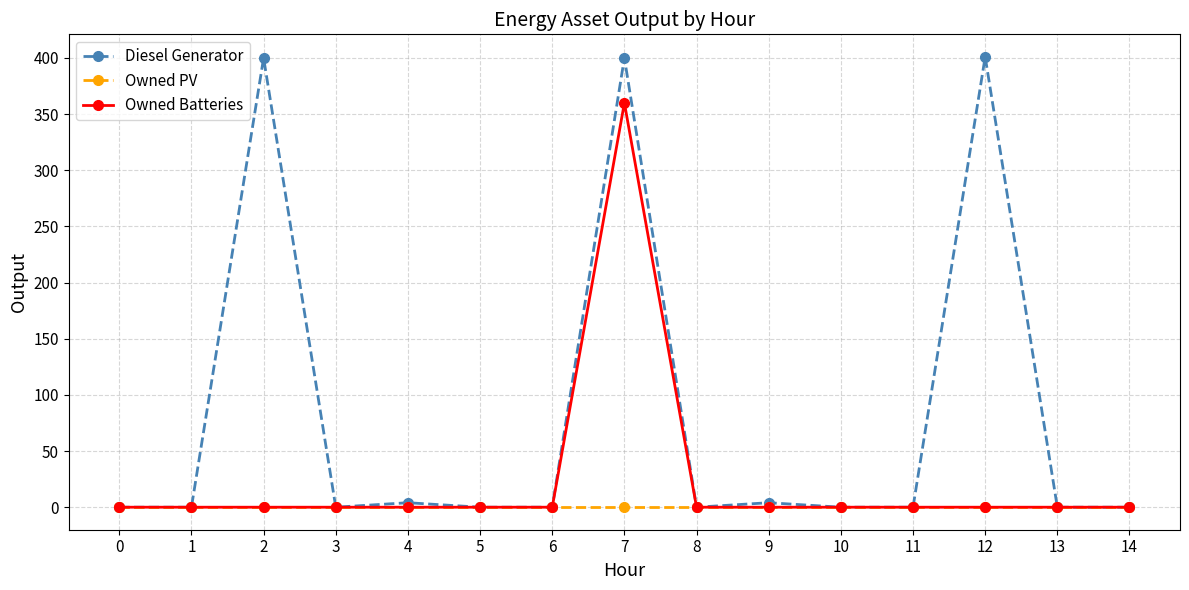

How many categories are shown in the chart?

15